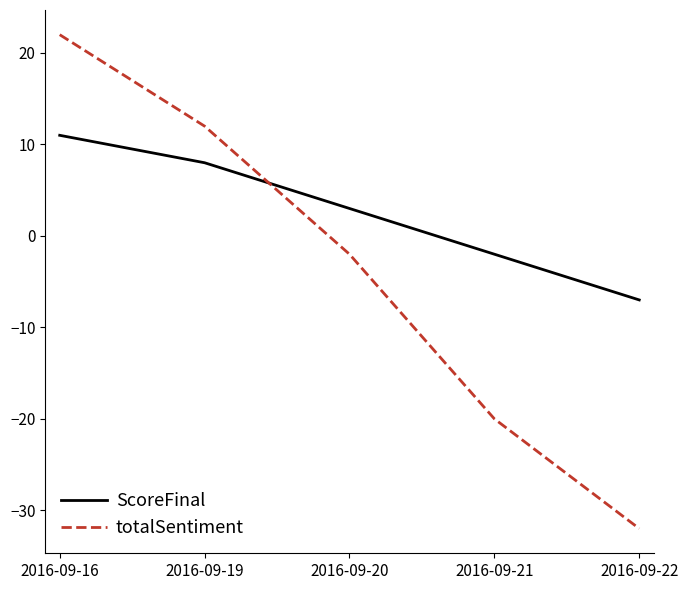

Reading right to left, transcribe all the data shown in this chart.

ScoreFinal: -7	-2	3	8	11
totalSentiment: -32	-20	-2	12	22